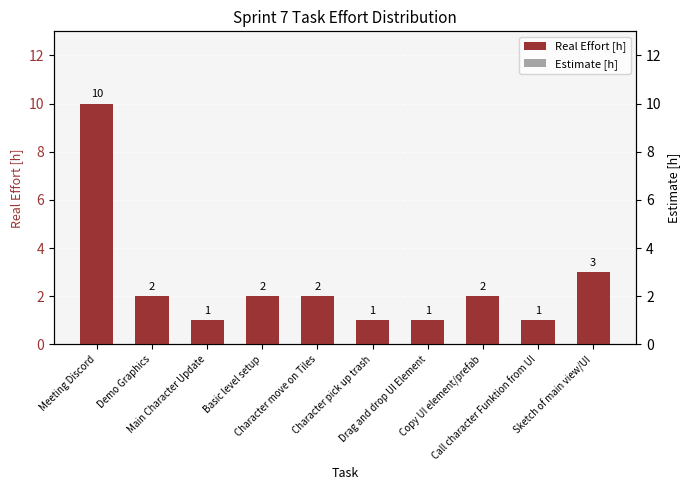

Rank the series at Demo Graphics from highest to lowest value.

Real Effort [h], Estimate [h]